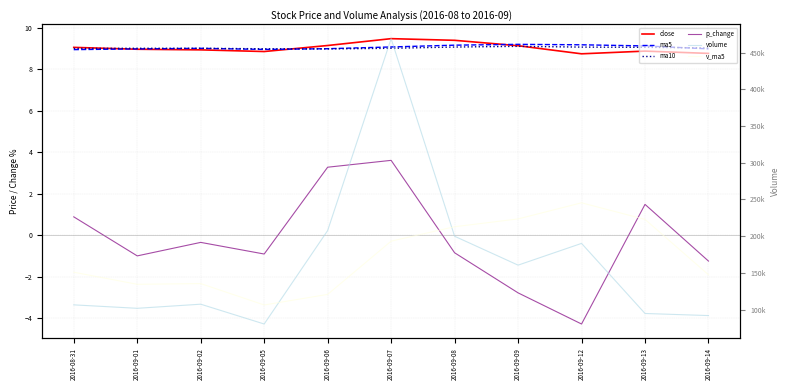

What is the label of the 4th point from the left?

2016-09-05